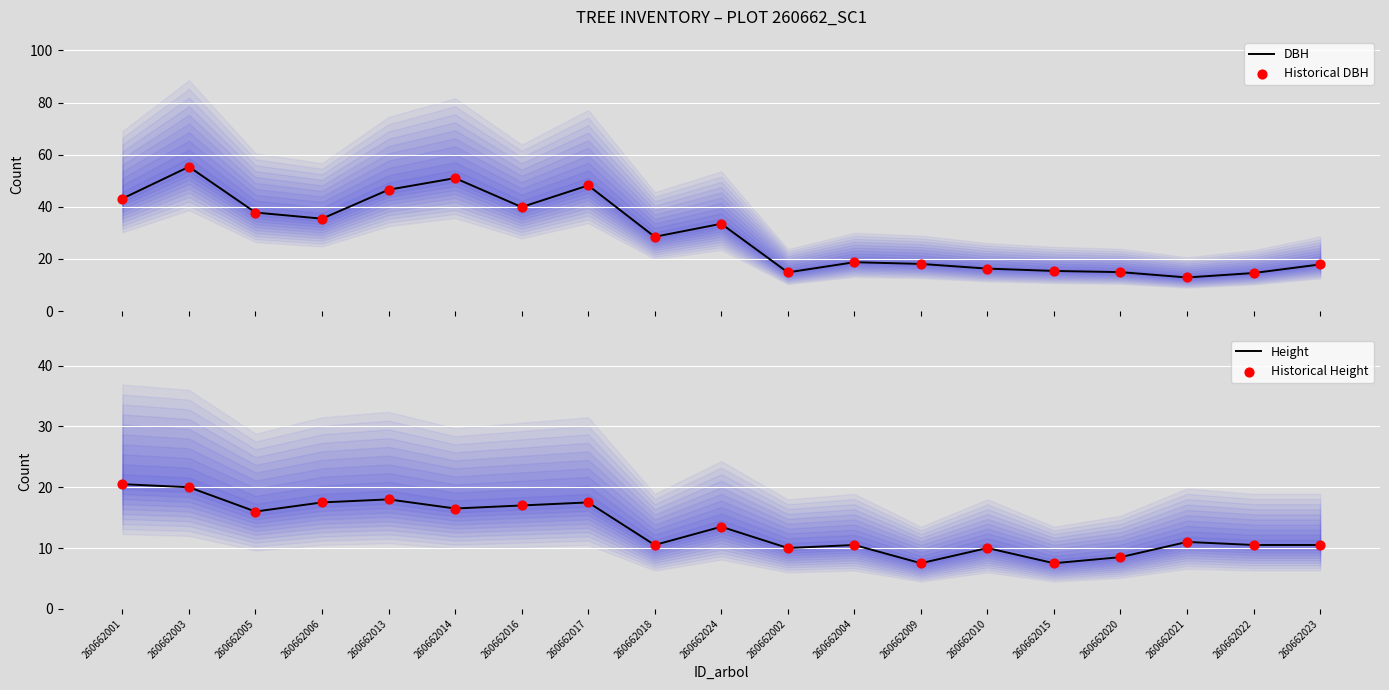

What are all the series names shown in the legend?

DBH, Historical DBH, Height, Historical Height